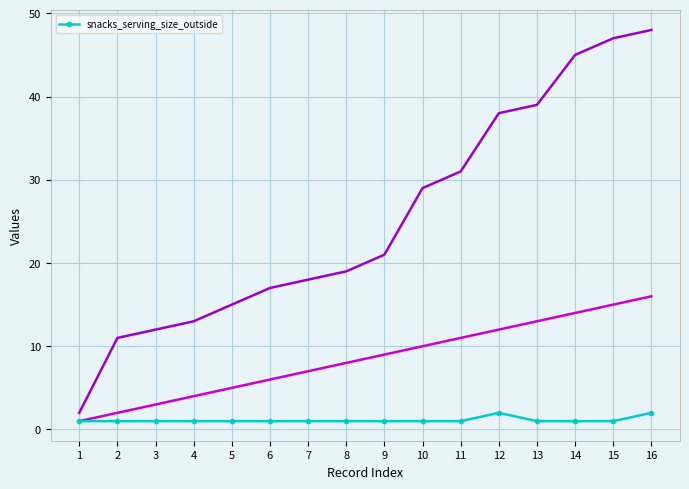

Reading right to left, list all the values displayed in this chart.

16=2	15=1	14=1	13=1	12=2	11=1	10=1	9=1	8=1	7=1	6=1	5=1	4=1	3=1	2=1	1=1